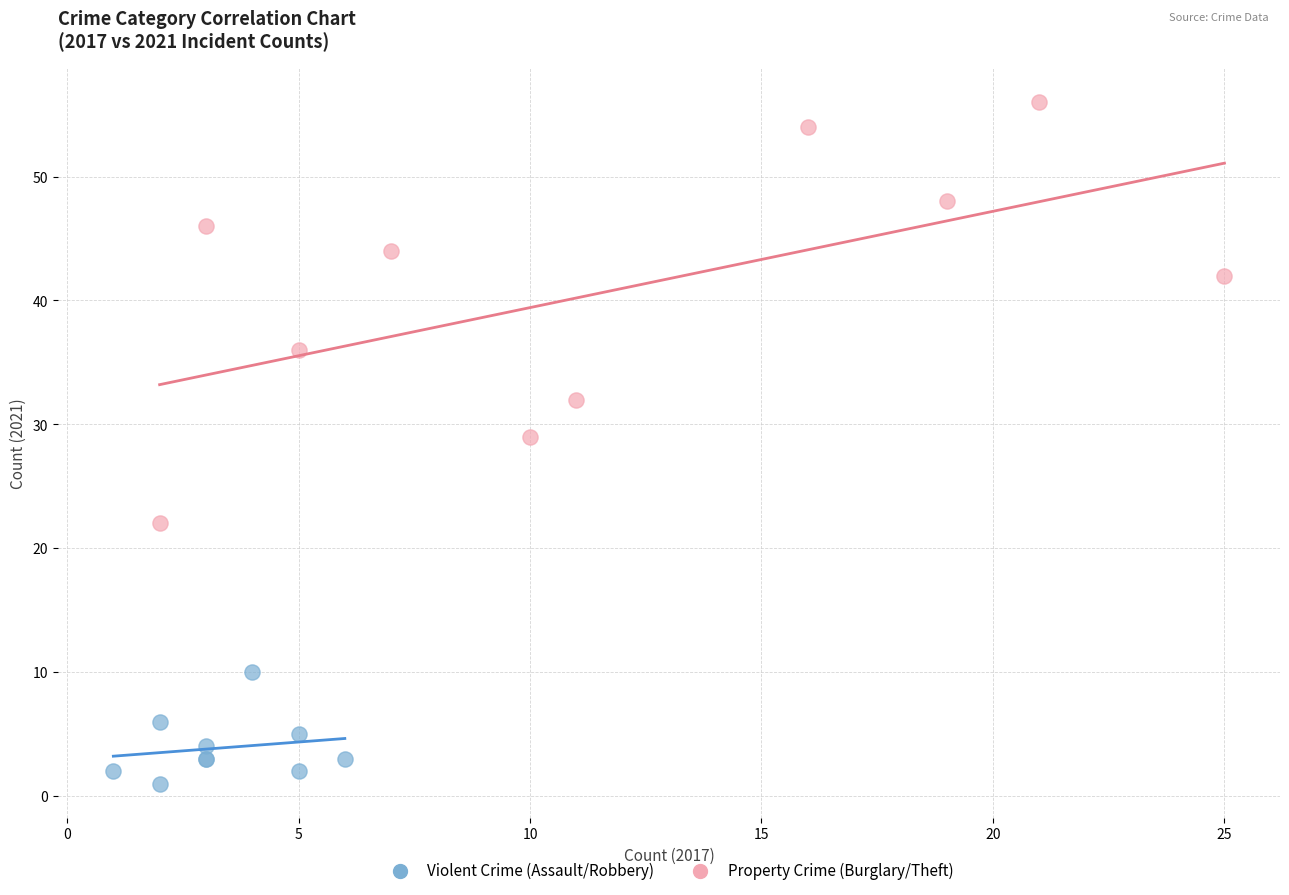

Which series reaches the minimum Y coordinate?

Violent Crime (Assault/Robbery)